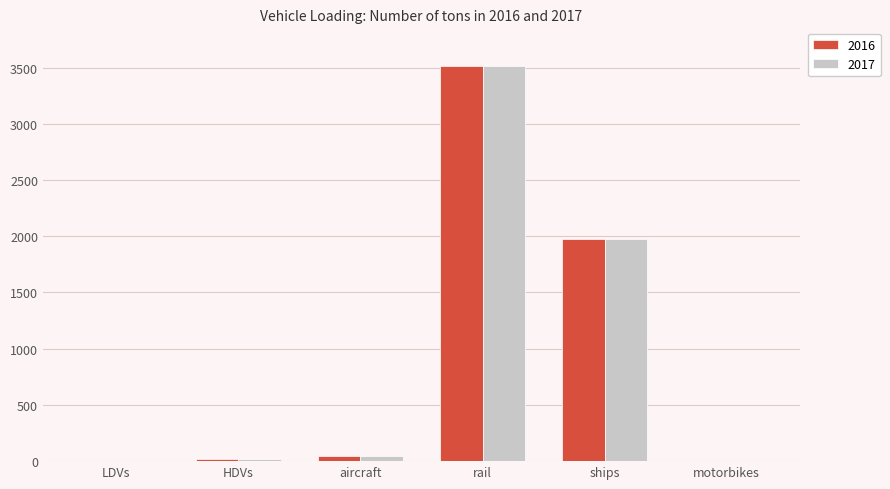

At which label does 2016 reach its peak?

rail